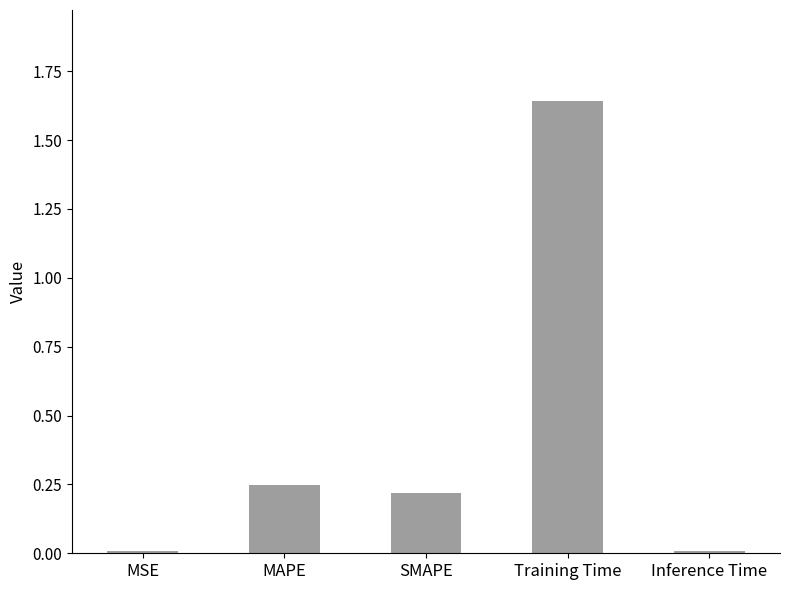

At which category does the chart reach its peak across all series?

Training Time